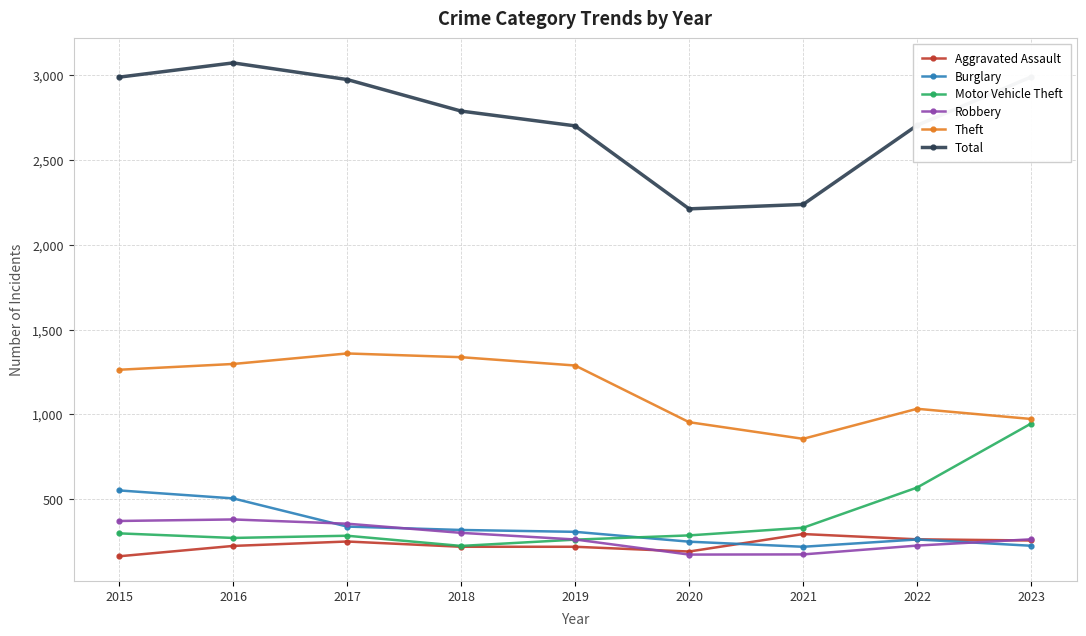

What is the maximum value for Burglary?

552